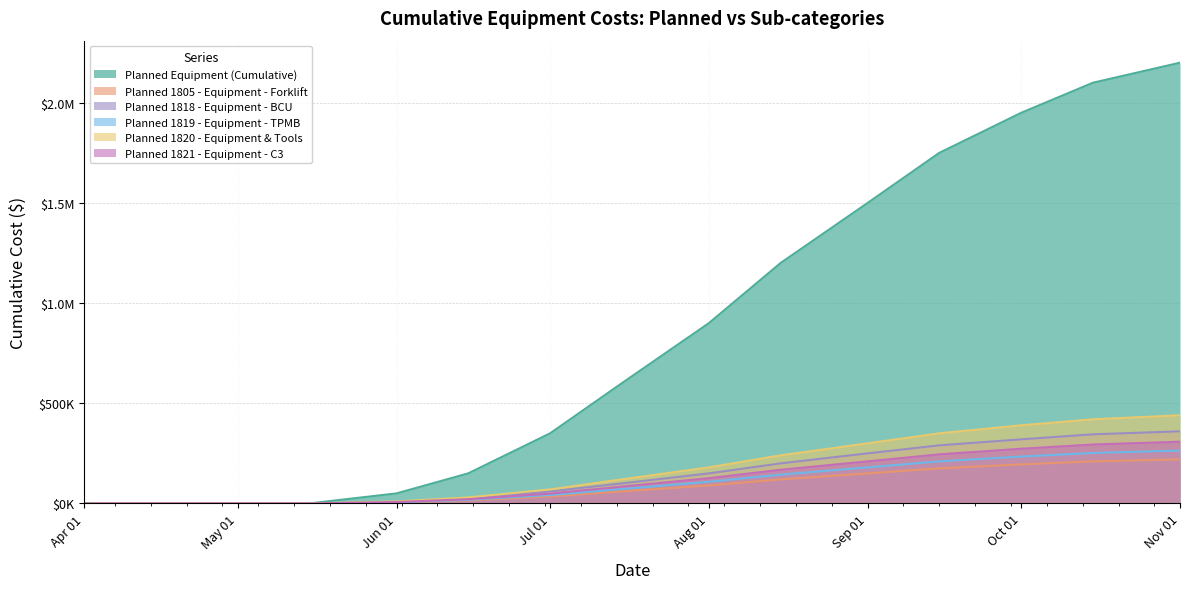

Which series changed the most between 2025-05-15 and 2025-10-01?

Planned Equipment (Cumulative)